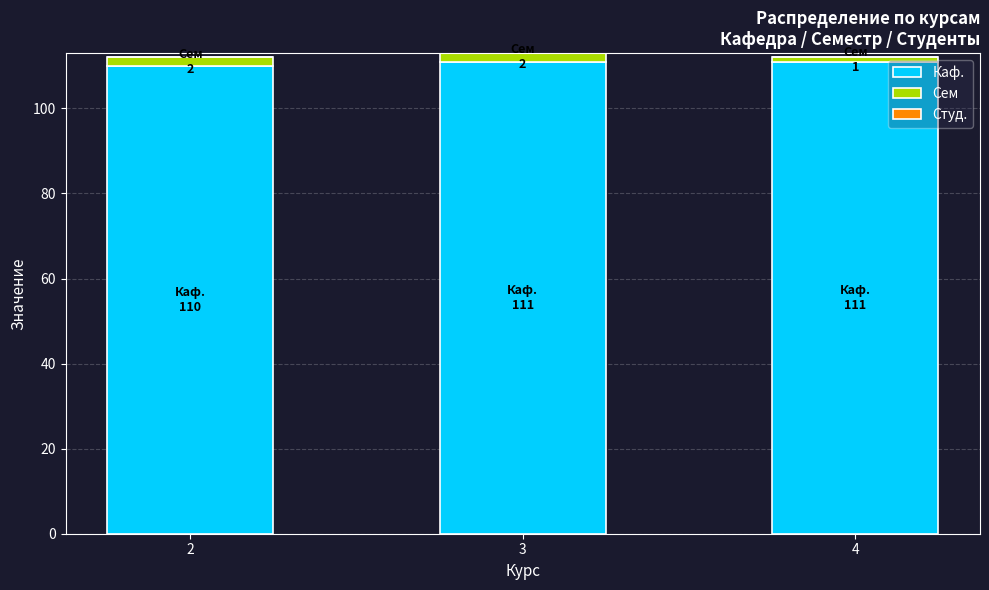

True or false: Каф. has a value of 111 at 4.

True